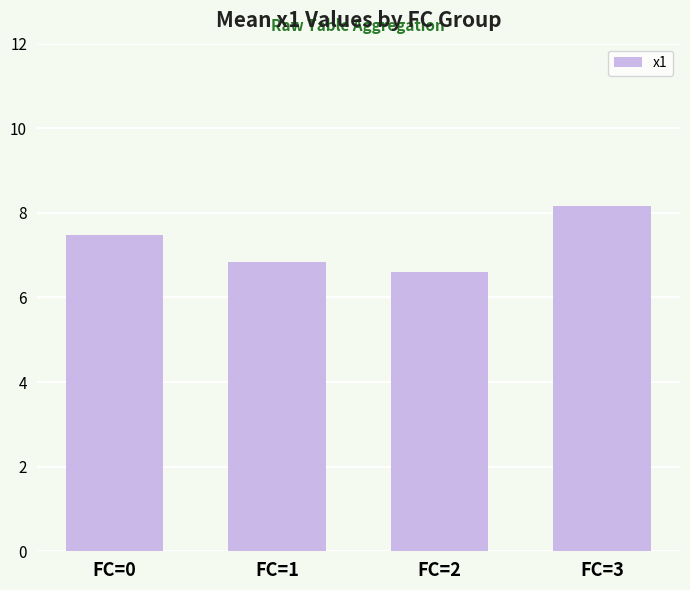

Count the number of categories in the chart.

4